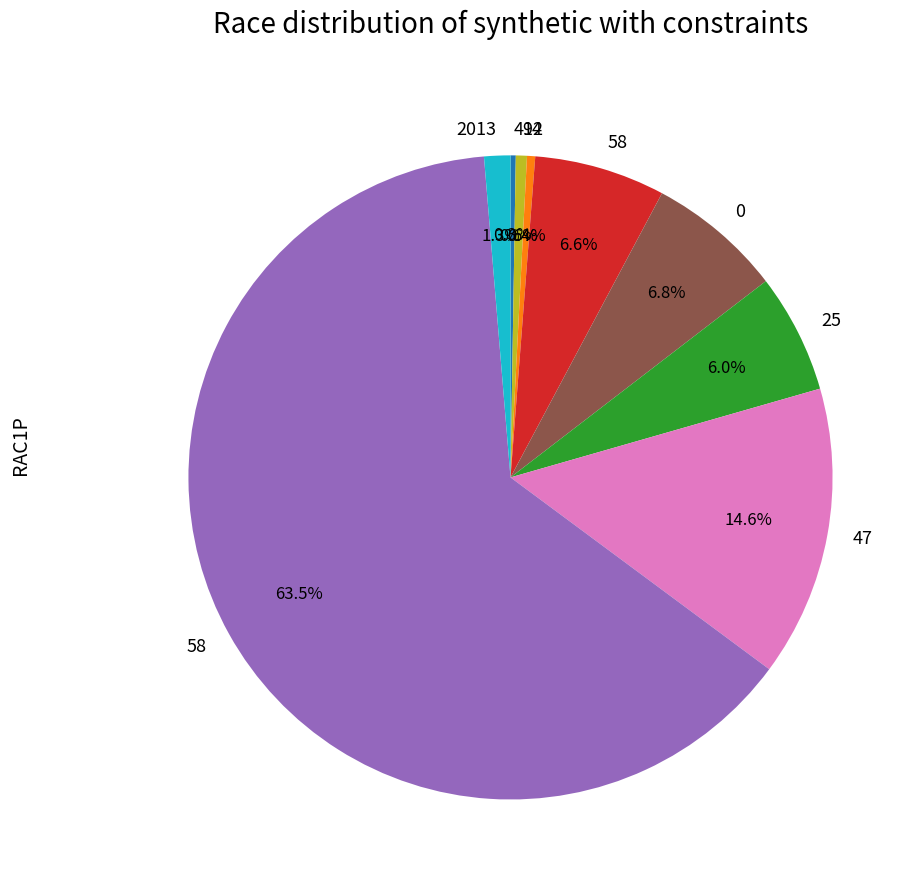

Is there a majority slice in this chart?

Yes